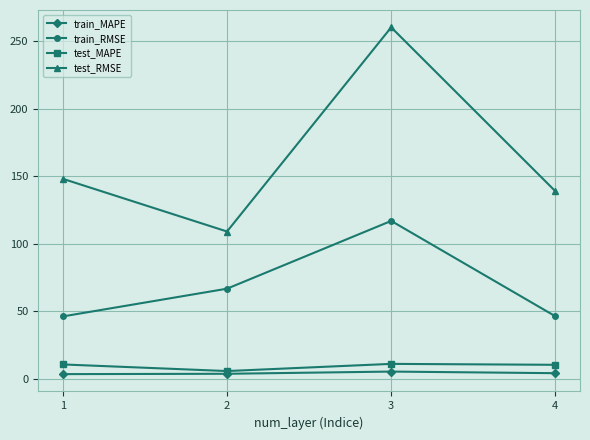

List the series in order of their peak value, lowest first.

train_MAPE, test_MAPE, train_RMSE, test_RMSE